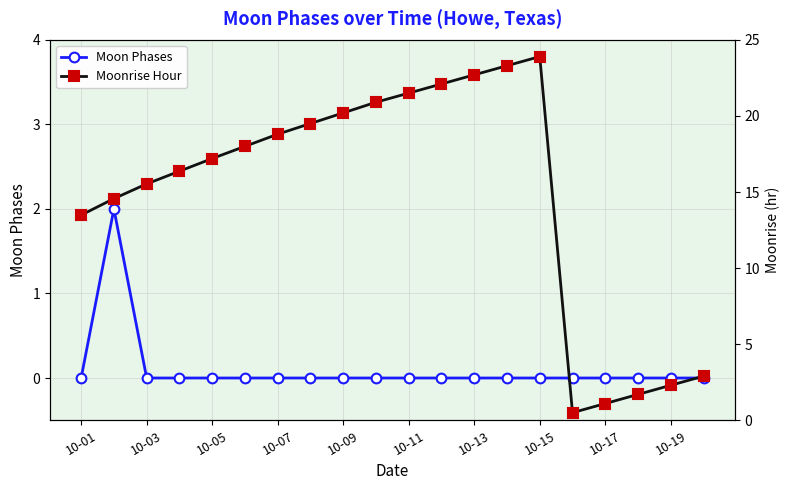

Reading right to left, transcribe all the data shown in this chart.

Moon Phases: 0.0	0.0	0.0	0.0	0.0	0.0	0.0	0.0	0.0	0.0	0.0	0.0	0.0	0.0	0.0	0.0	0.0	0.0	2.0	0.0
Moonrise Hour: 2.9	2.3	1.7	1.1	0.5	23.9	23.3	22.7	22.1	21.5	20.9	20.2	19.5	18.8	18.0	17.2	16.4	15.5	14.6	13.5